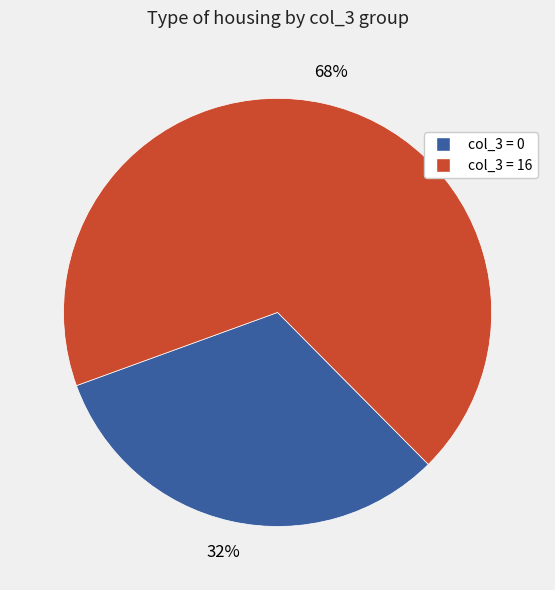

Rank the categories by value from highest to lowest.

col_3 = 16, col_3 = 0